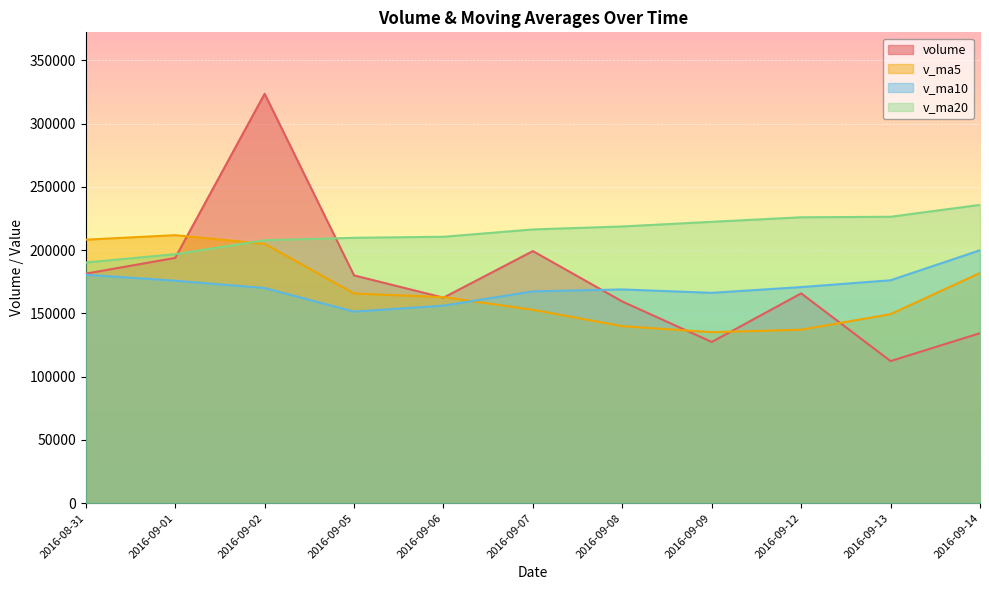

What is the label of the 2nd point from the right?

2016-09-13